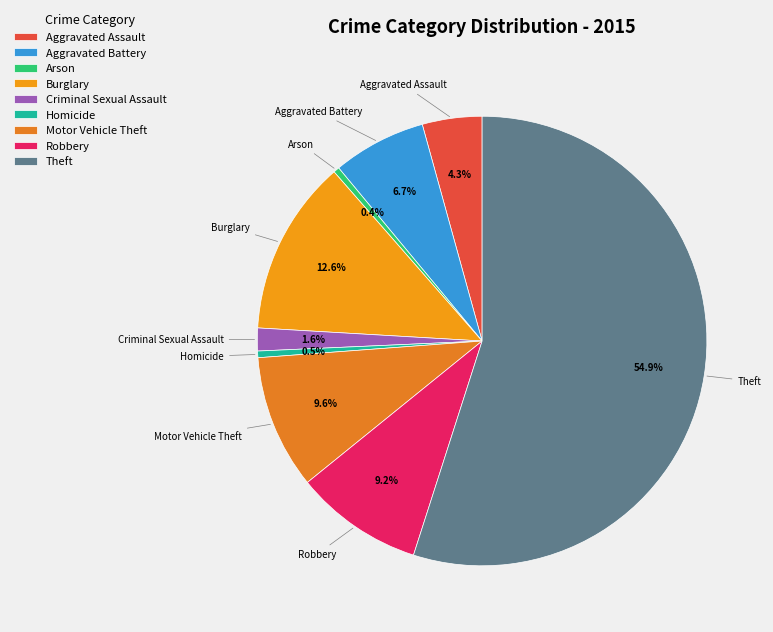

Which slice is the largest?

Theft